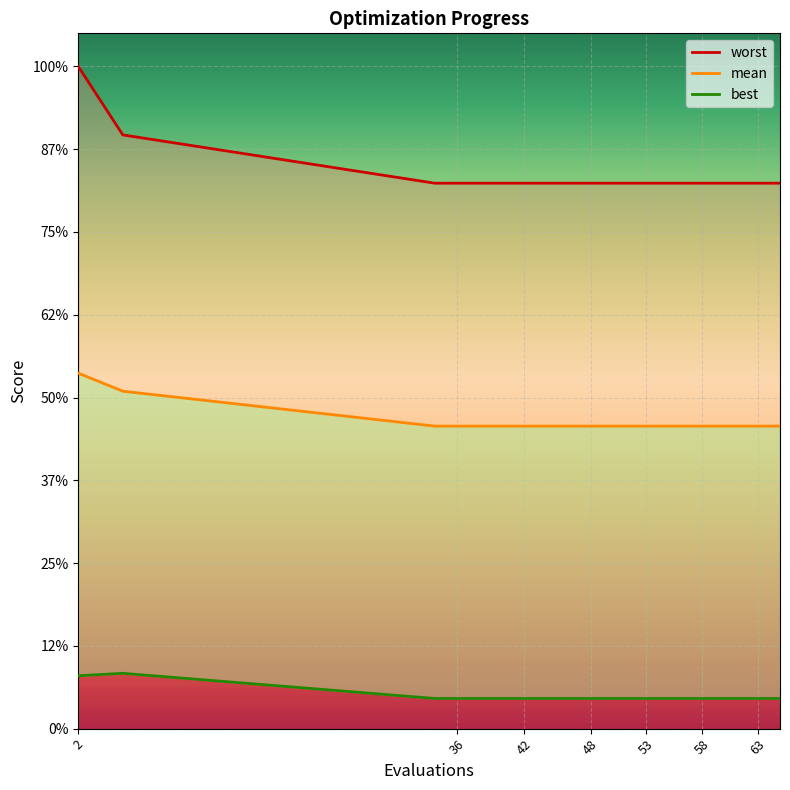

True or false: worst has more than 2 interior local peaks.

False